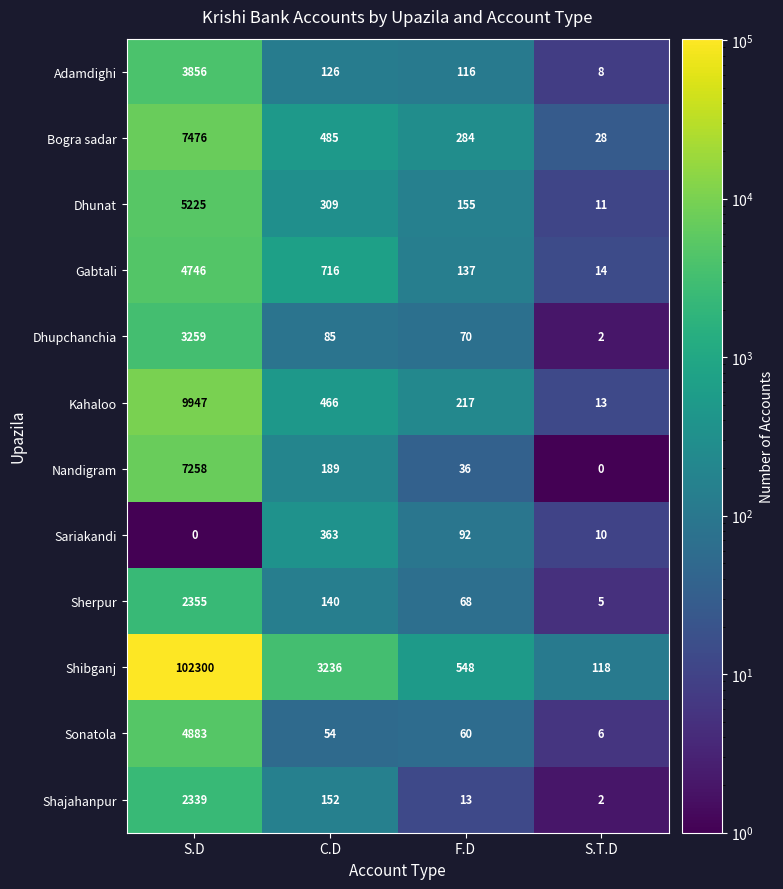

Which series has the largest total across all categories?

Shibganj